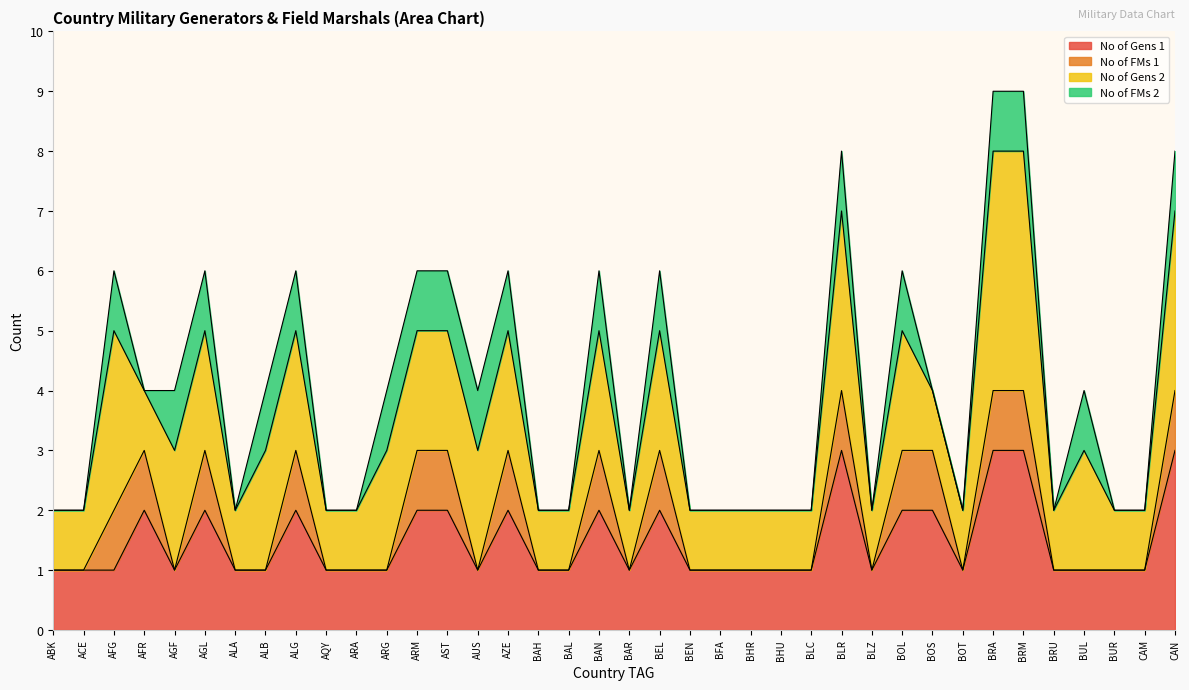

Which category has the lowest value in the No of FMs 1 series?

ABK